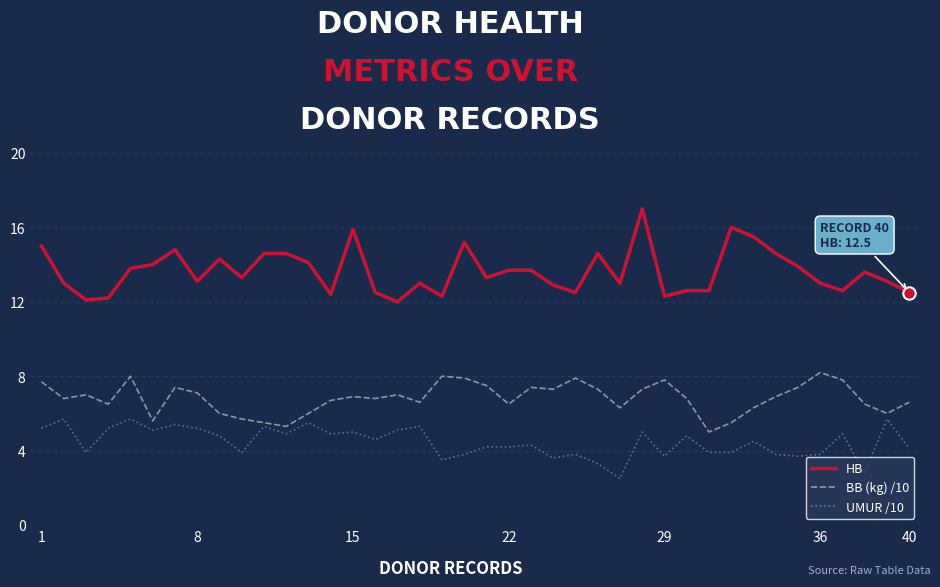

Which series has the largest total across all categories?

HB